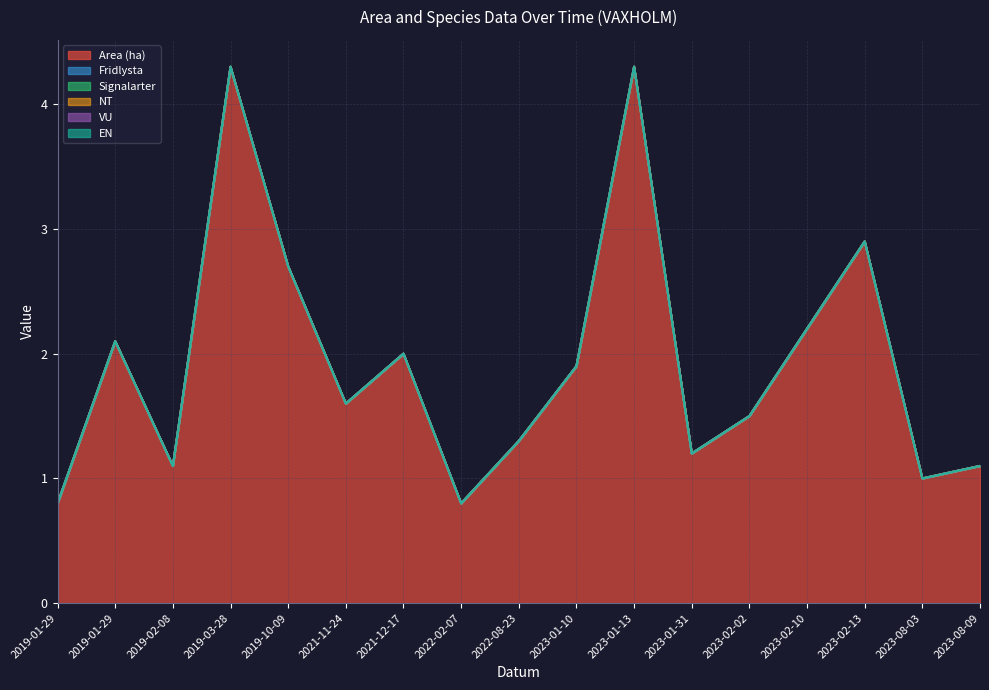

What is the label of the 1st point from the right?

2023-08-09